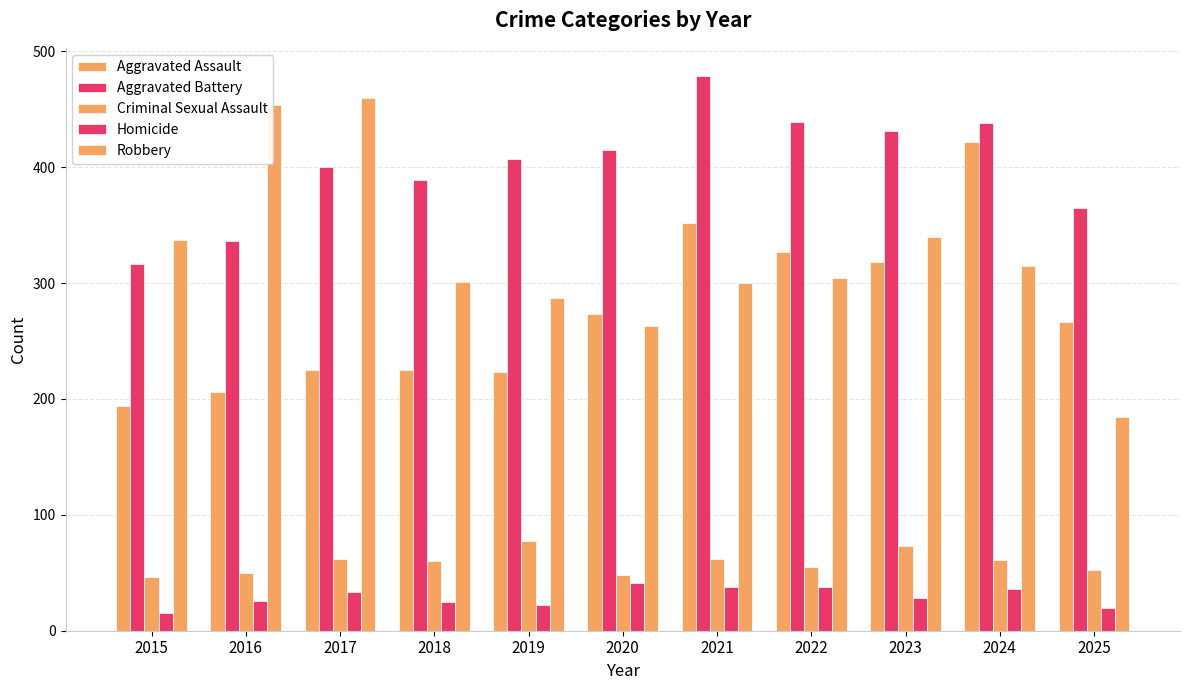

How many series are shown in this chart?

5